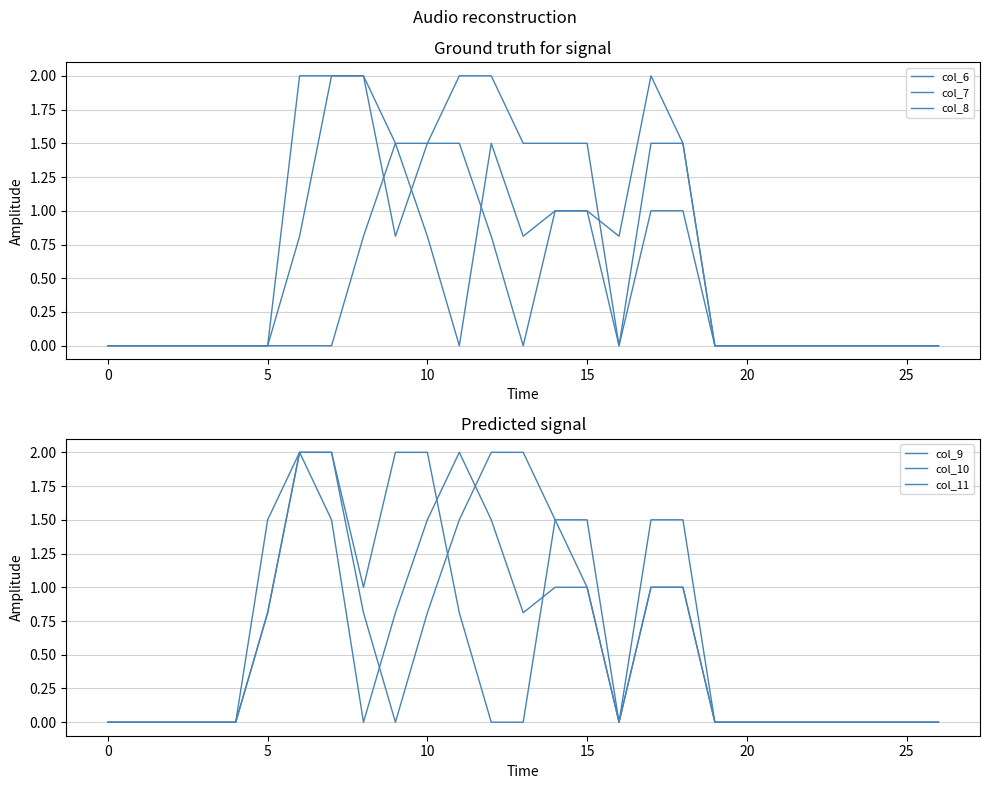

How many lines are shown in the chart?

6